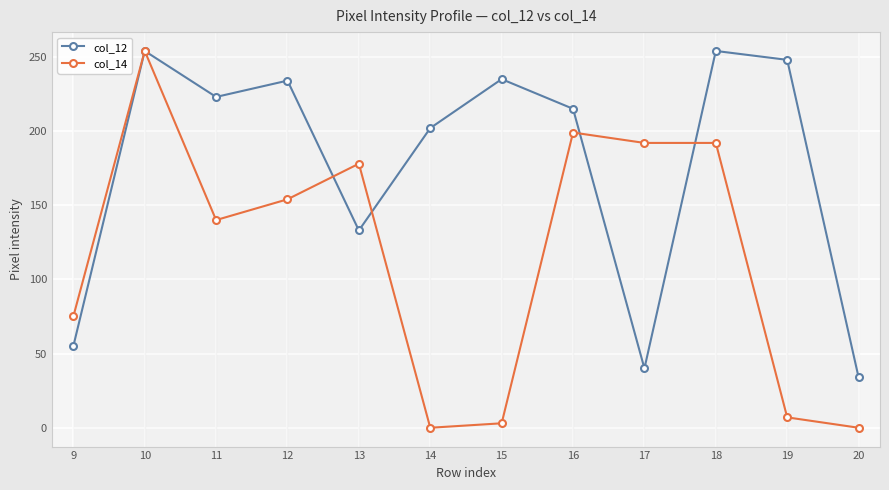

At which category does col_12 reach its first local valley?

11